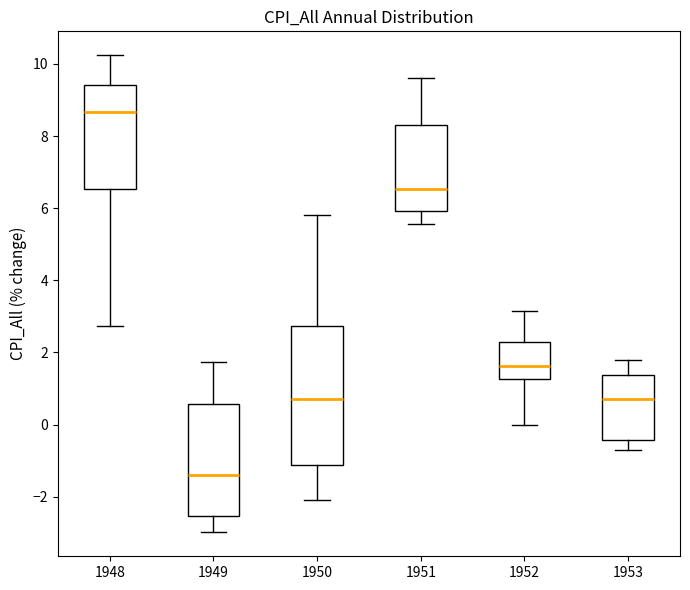

Where does the lower whisker of the box at x = 1953 end on the y-axis? The values are not printed on the chart, so give them approximately, as read against the axis.

-0.8